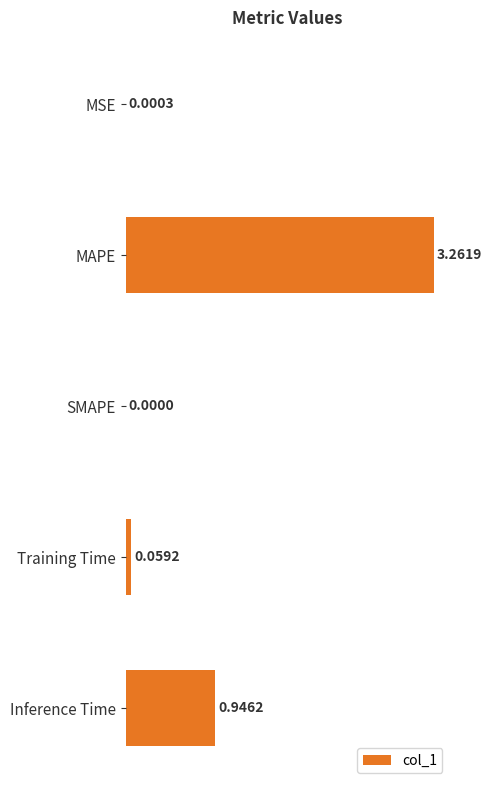

Where is the data nearest to the value 1?

Inference Time